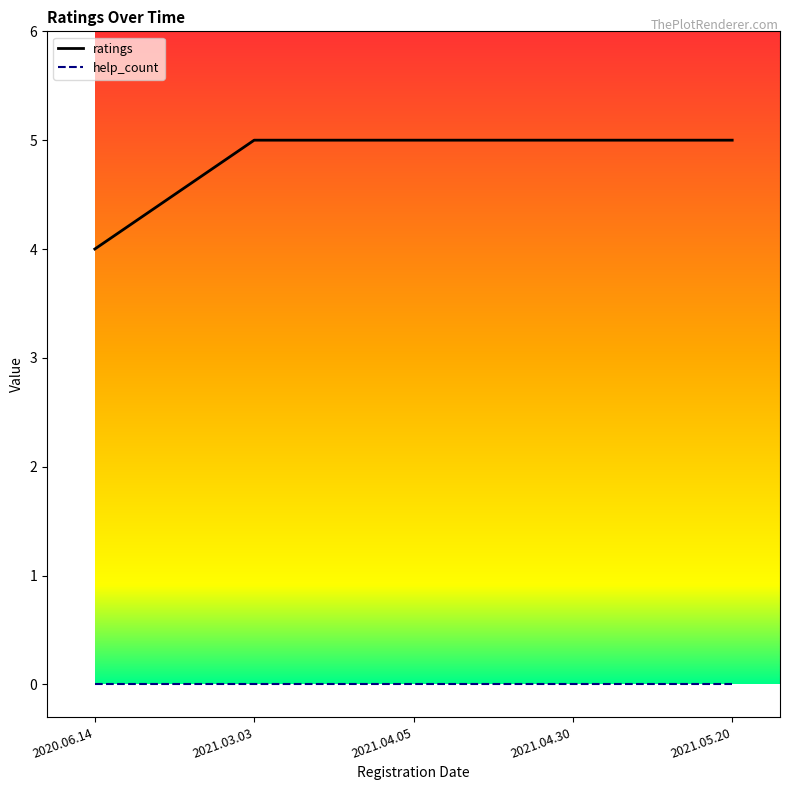

True or false: ratings has a value of 5 at 2021.03.03.

True